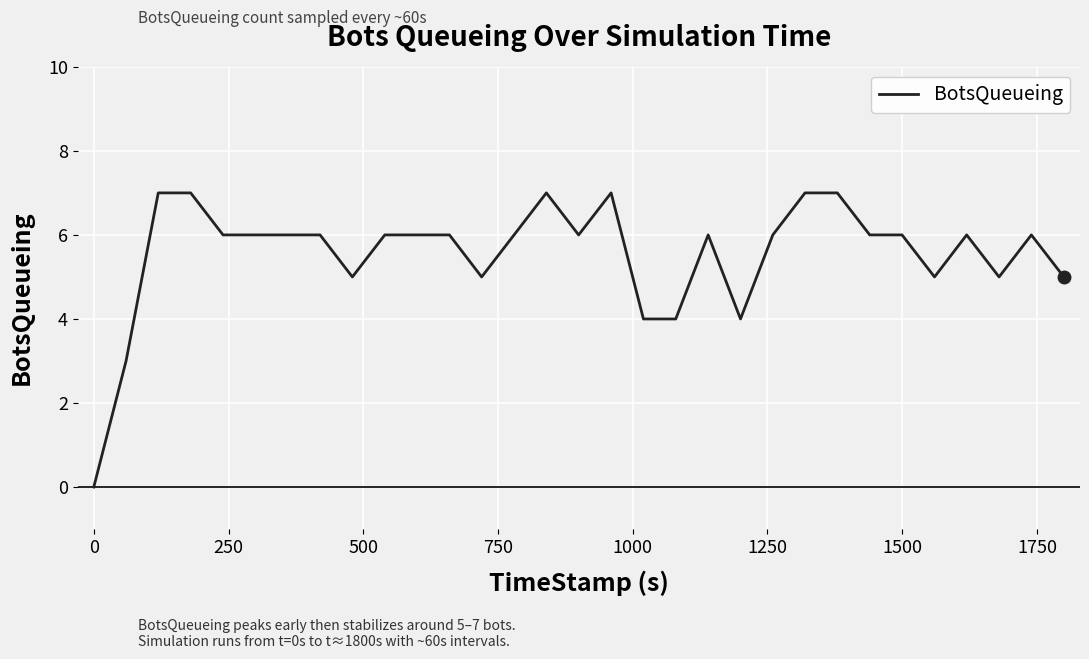

What is the maximum value shown in the chart?

7